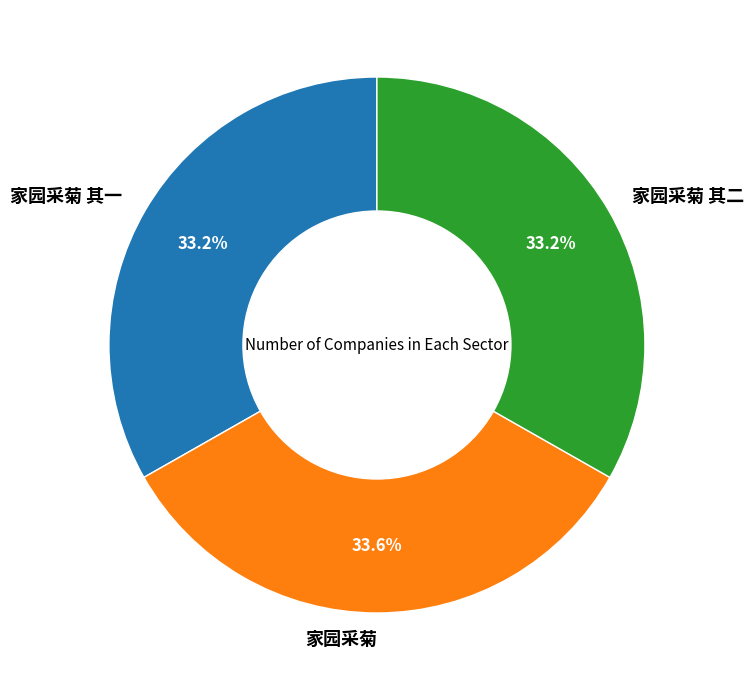

What is the ratio of the value at 家园采菊 其二 to the value at 家园采菊 其一?

1.0